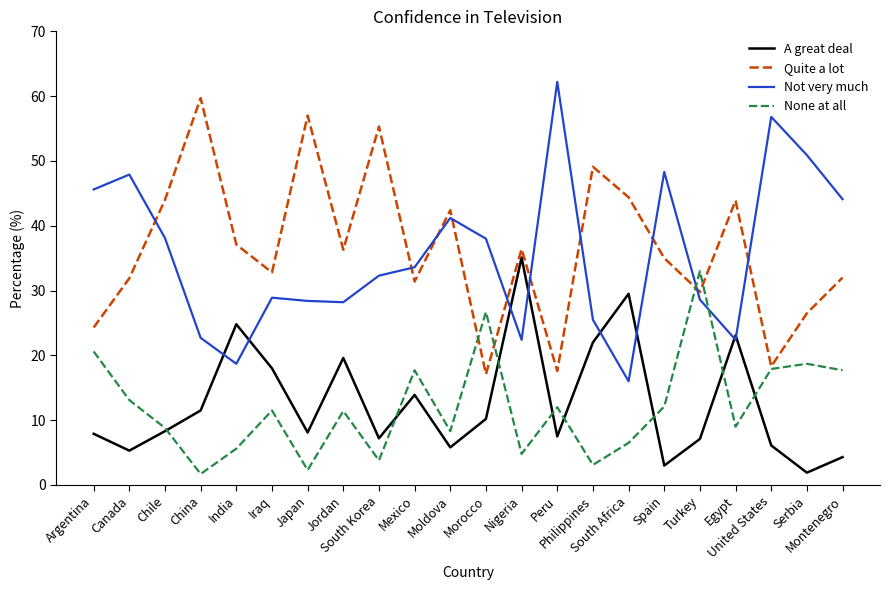

What is the maximum value for Not very much?

62.2